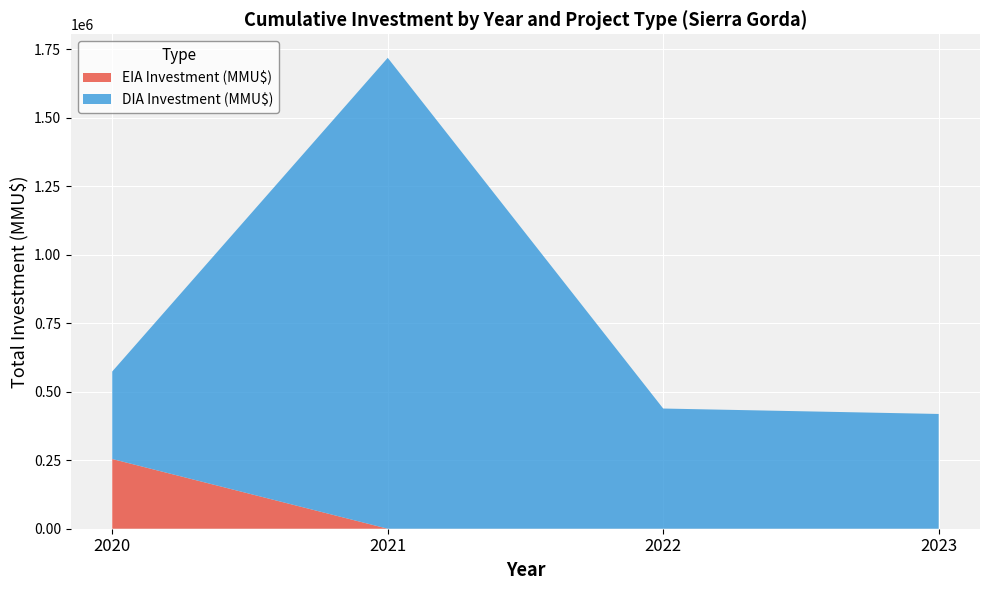

What is the difference between the EIA Investment (MMU$) values at 2020 and 2021?

254539.0